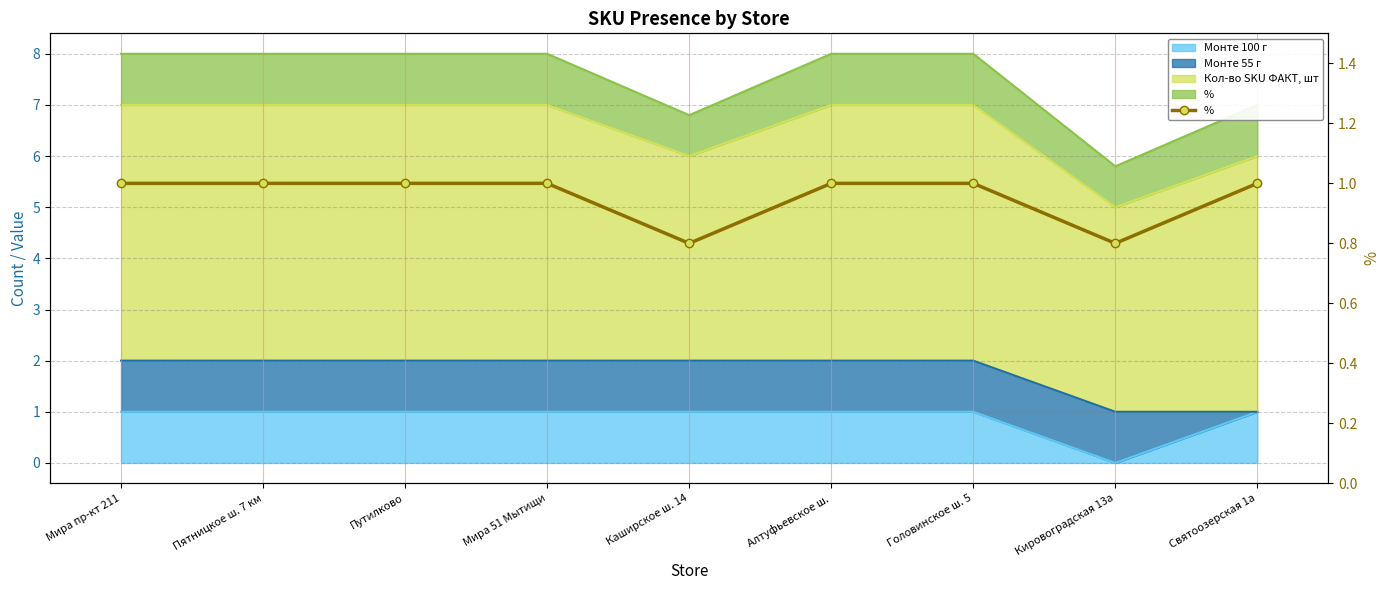

What is the label of the 7th point from the left?

Головинское ш. 5